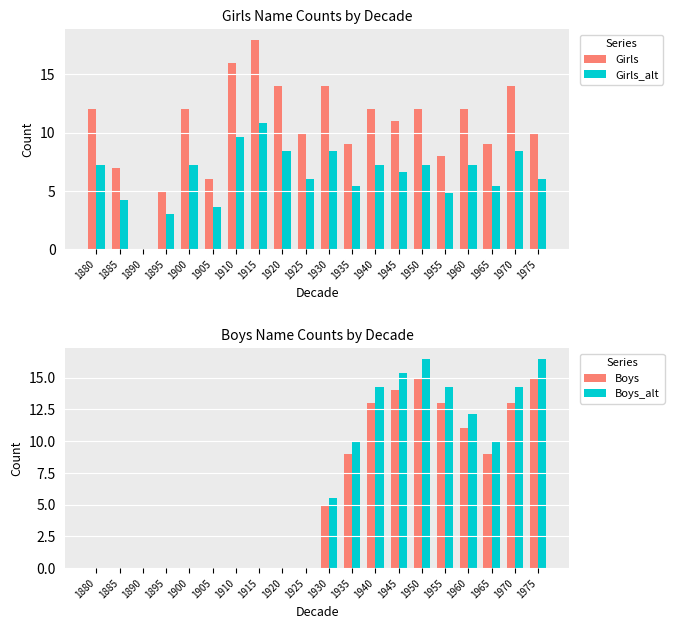

What is the total value across all series at 1895?

8.0